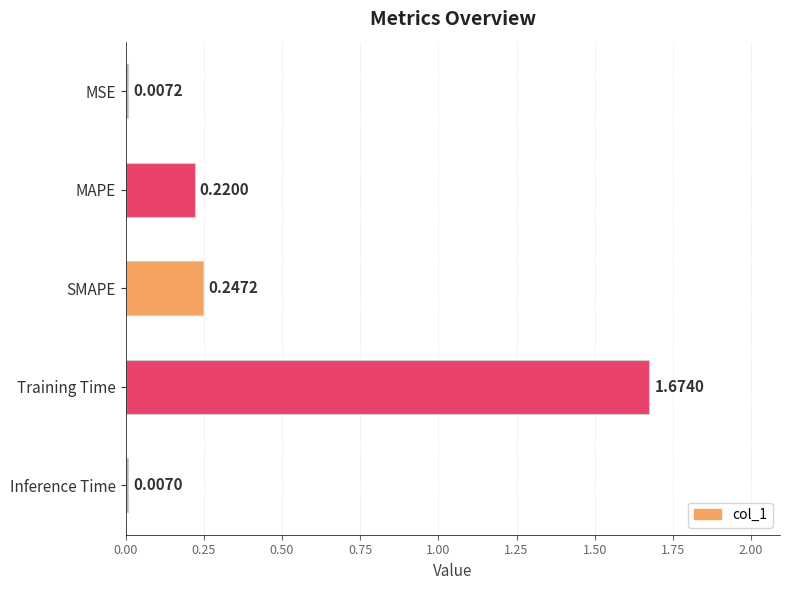

Which has a higher value, Training Time or Inference Time?

Training Time